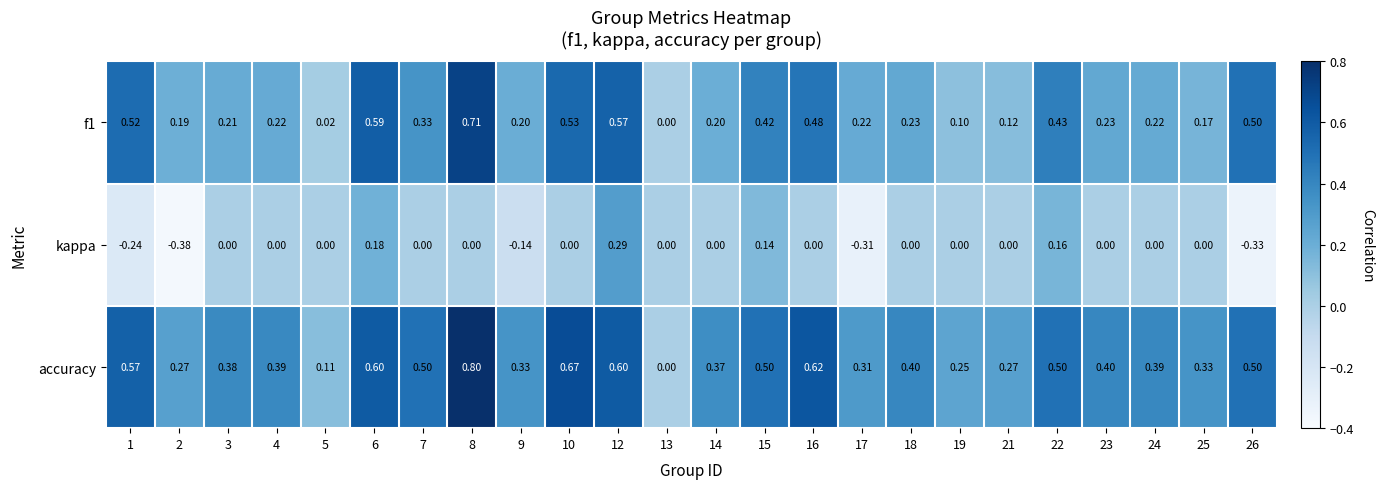

Is the value of accuracy at 6 greater than the value of kappa at 4?

Yes